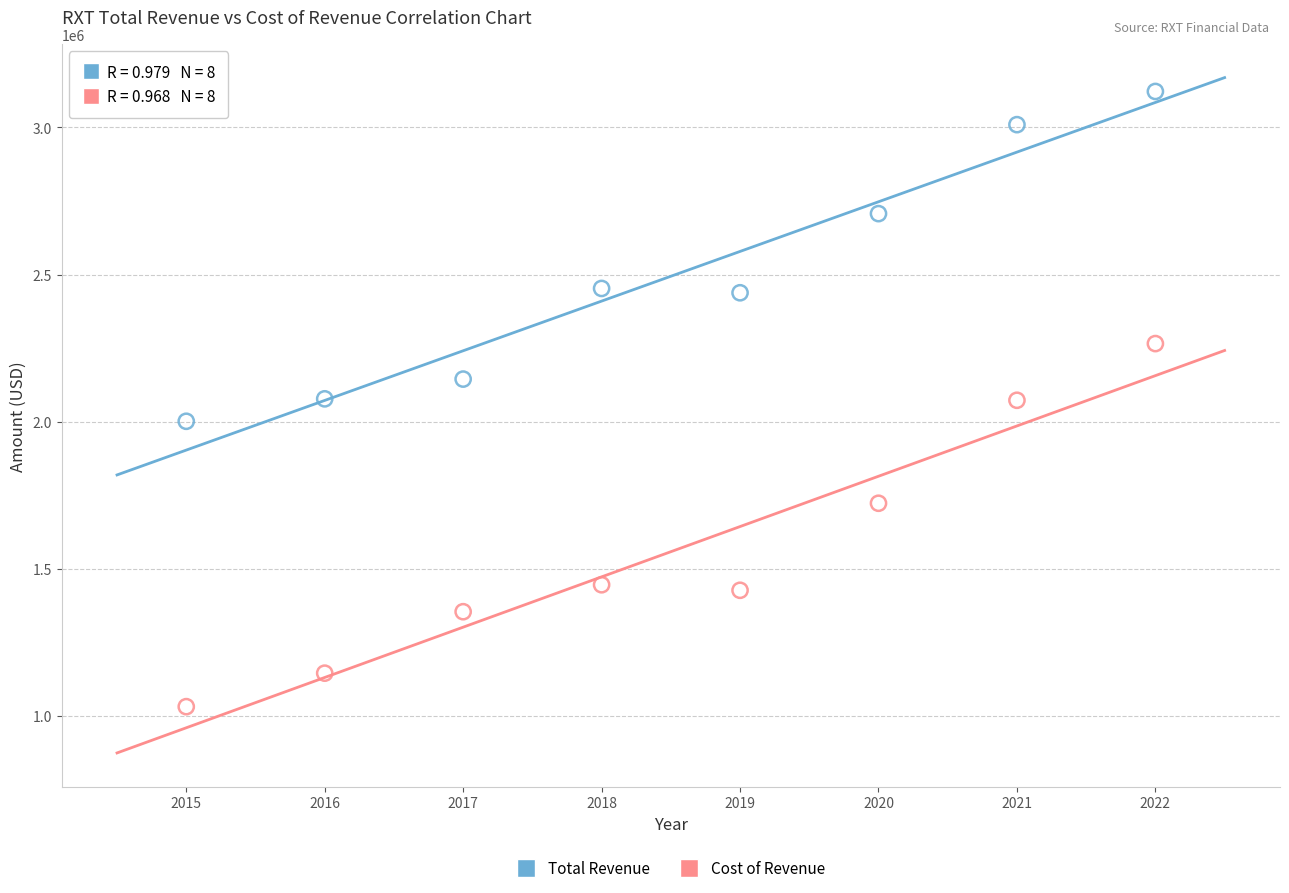

Which series reaches the maximum Y coordinate?

Total Revenue